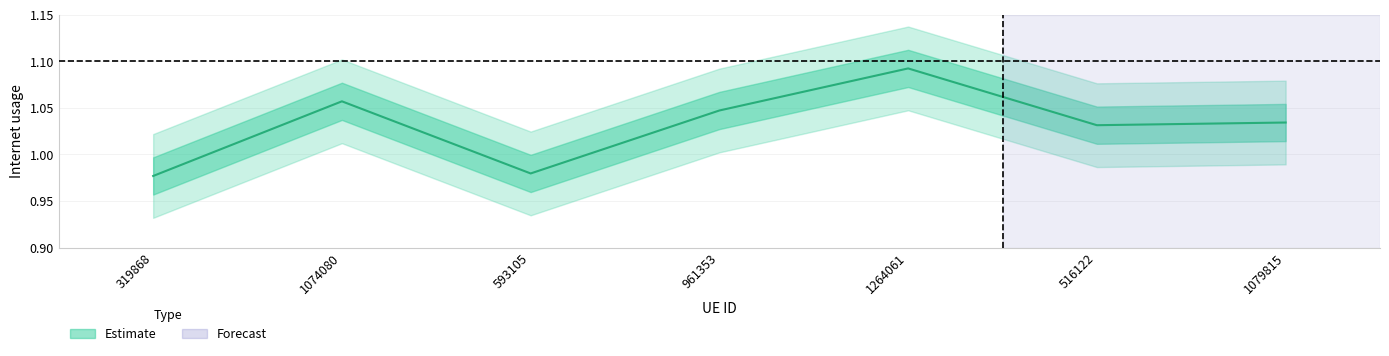

Rank the categories by value from lowest to highest.

319868, 593105, 516122, 1079815, 961353, 1074080, 1264061